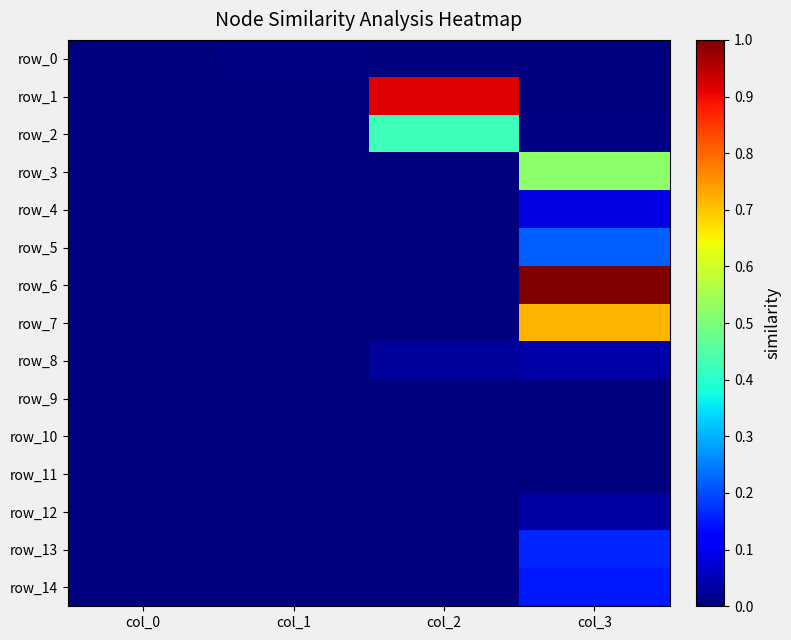

How many values in the row_12 series exceed 0?

1